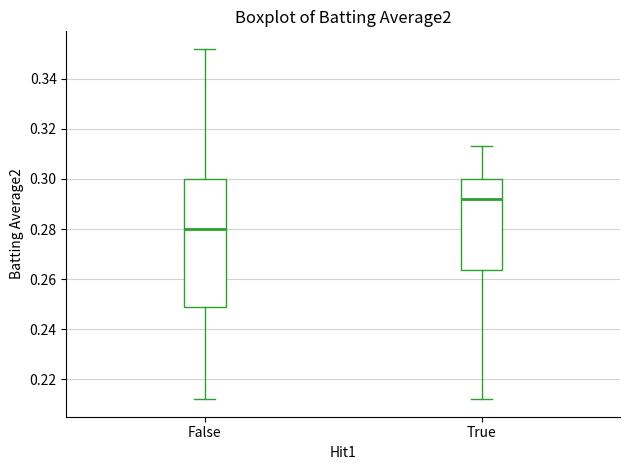

Reading left to right, read every box against the y-axis: the position of its median line, the range the box covers, and the ends of its whiskers. The values are not printed on the chart, so give them approximately, as read against the axis.

False: median 0.280, box 0.250 to 0.300, whiskers 0.212 to 0.352
True: median 0.292, box 0.264 to 0.300, whiskers 0.212 to 0.314